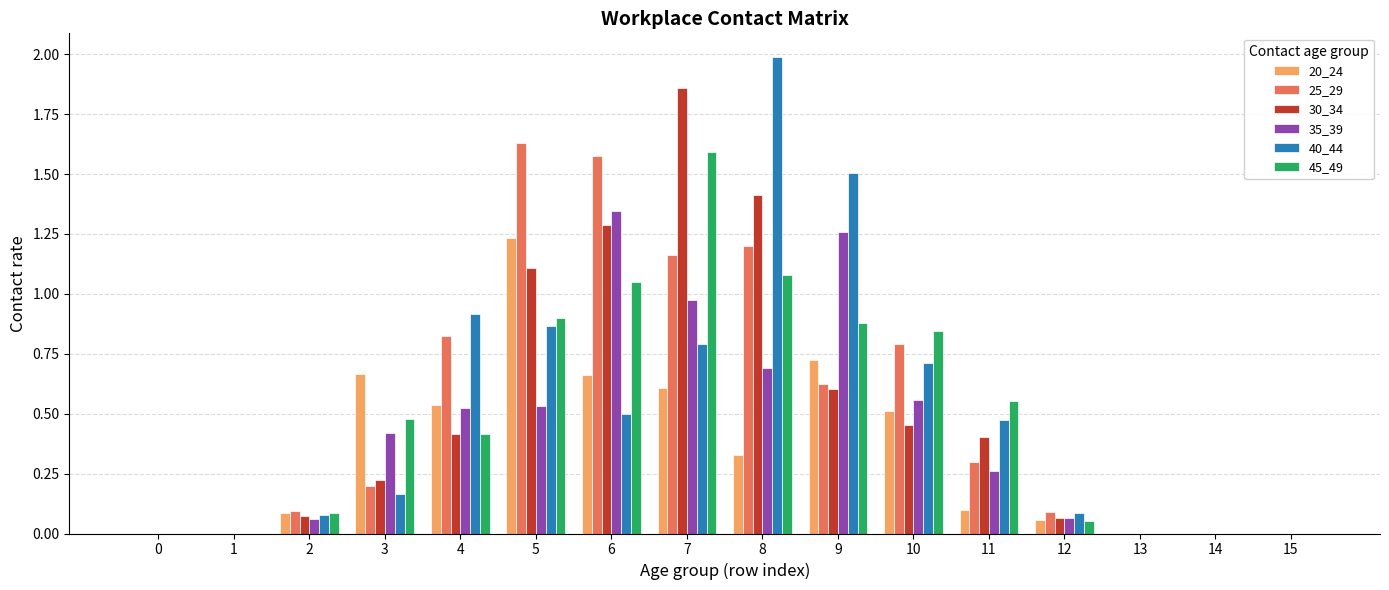

Which series changed the most between 0 and 3?

20_24